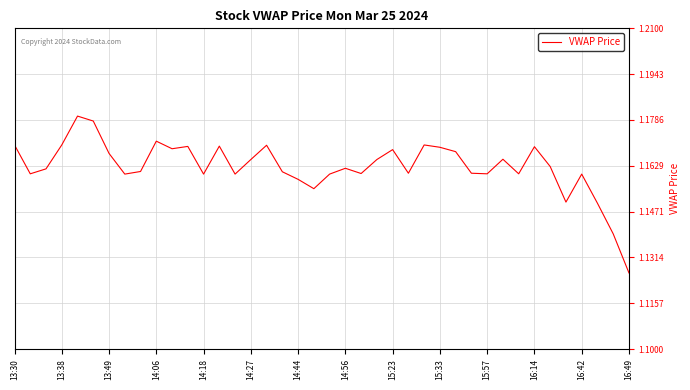

Does the chart display data point markers on the line(s)?

No